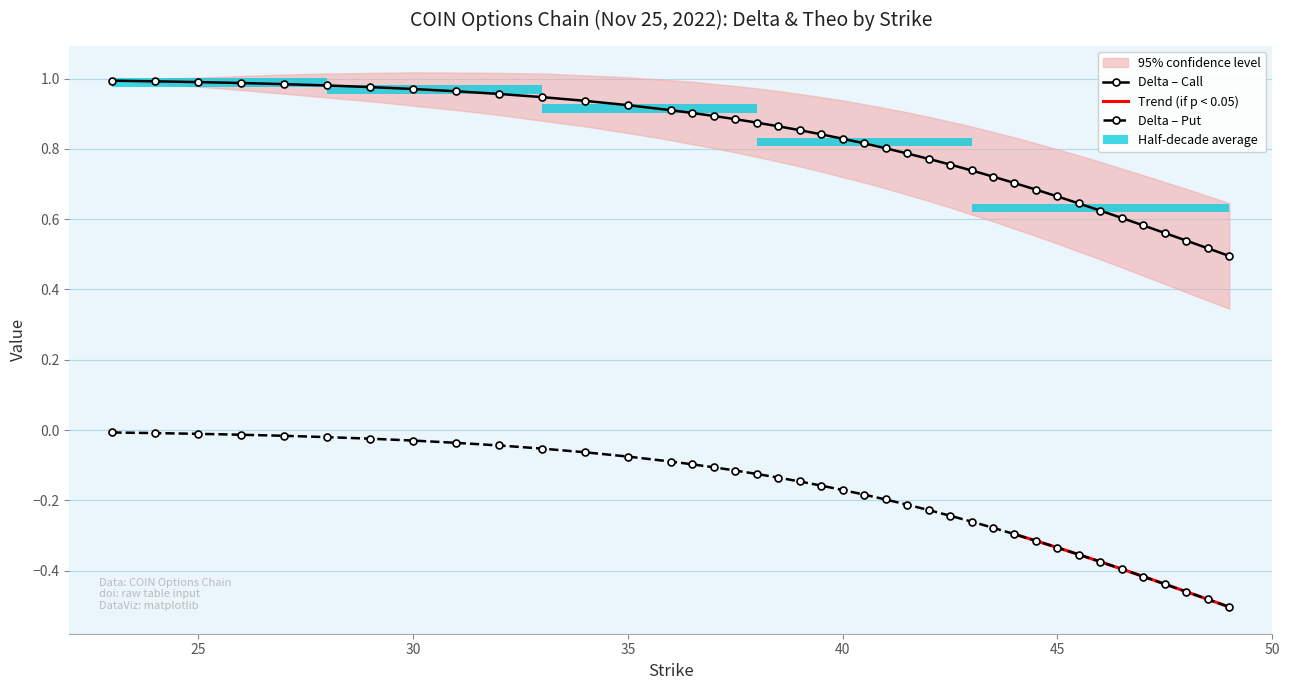

The delta_put series shows -0.0 at 31. True or false?

True